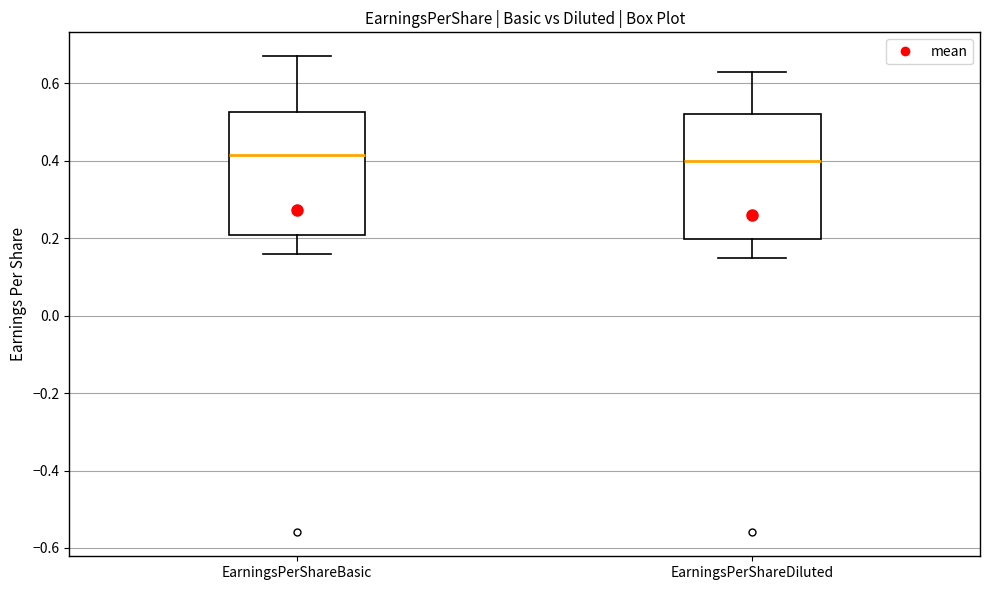

Reading left to right, read every box against the y-axis: the position of its median line, the range the box covers, and the ends of its whiskers. The values are not printed on the chart, so give them approximately, as read against the axis.

EarningsPerShareBasic: median 0.42, box 0.20 to 0.52, whiskers 0.16 to 0.68
EarningsPerShareDiluted: median 0.40, box 0.20 to 0.52, whiskers 0.16 to 0.64